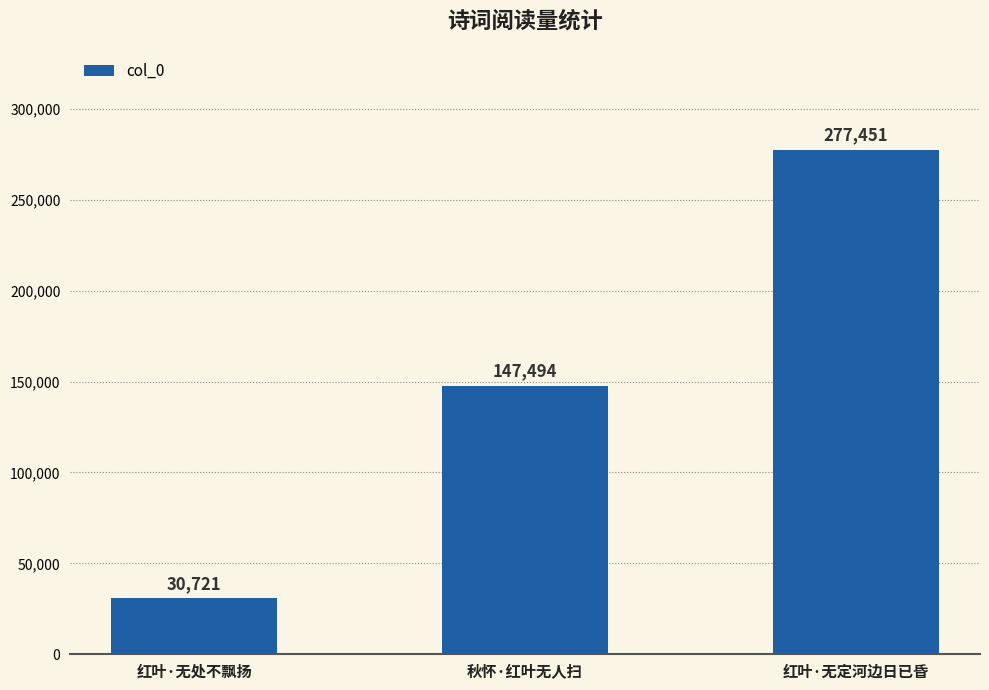

Between 红叶·无定河边日已昏 and 秋怀·红叶无人扫, which is larger?

红叶·无定河边日已昏